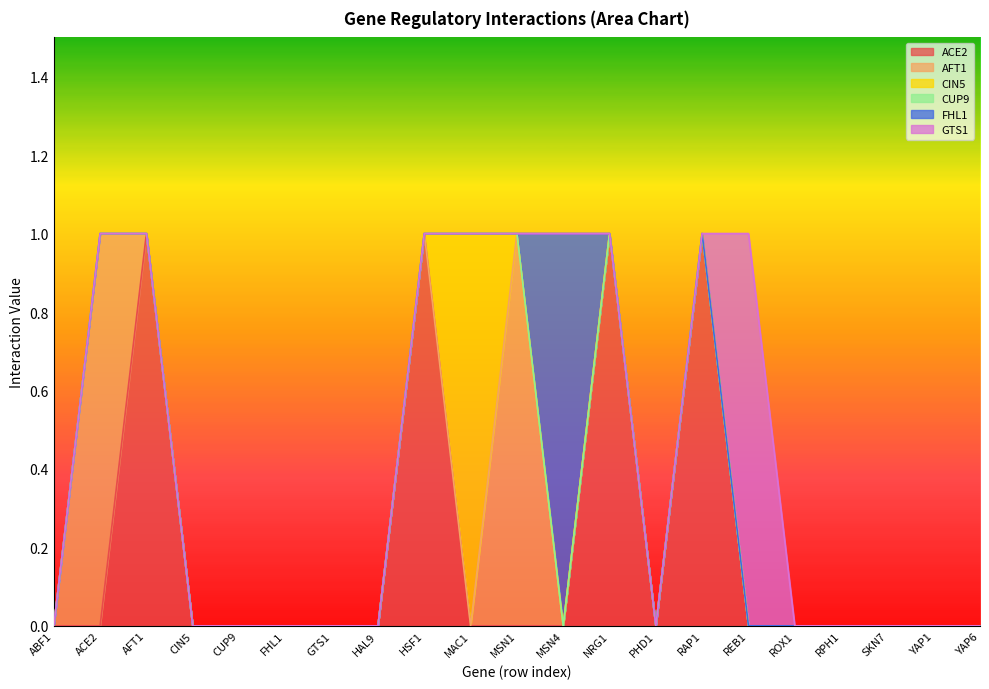

True or false: ACE2 and CIN5 intersect in this chart.

True